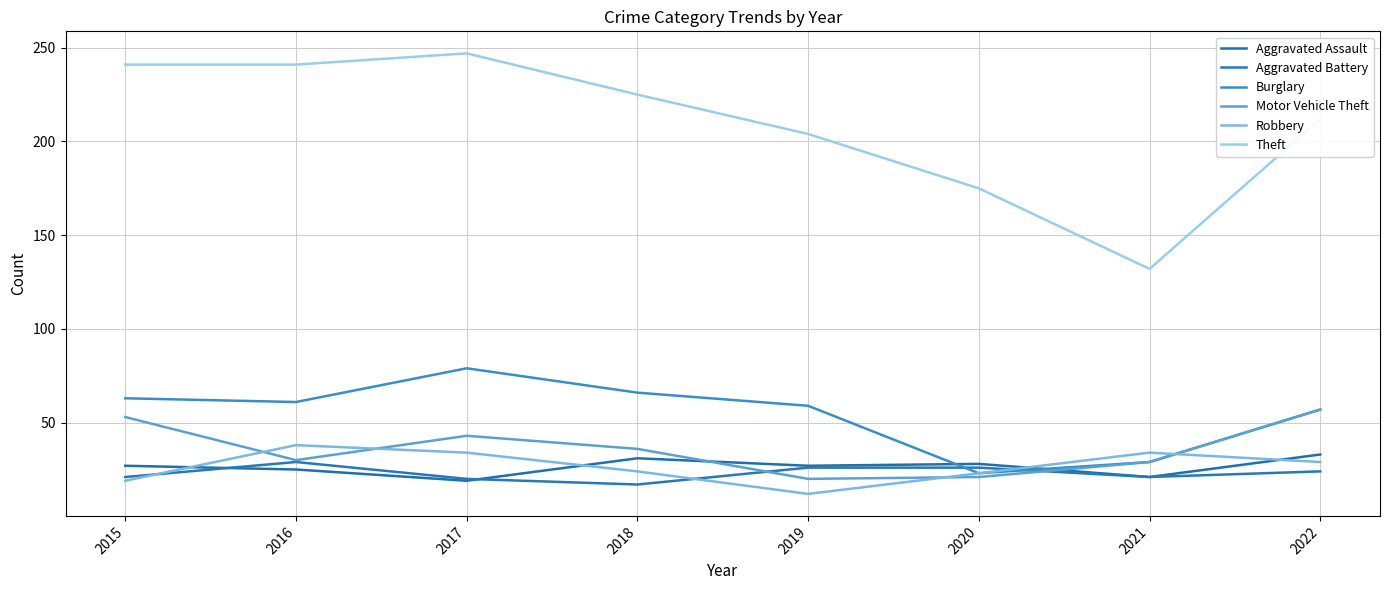

Does the chart display data point markers on the line(s)?

No